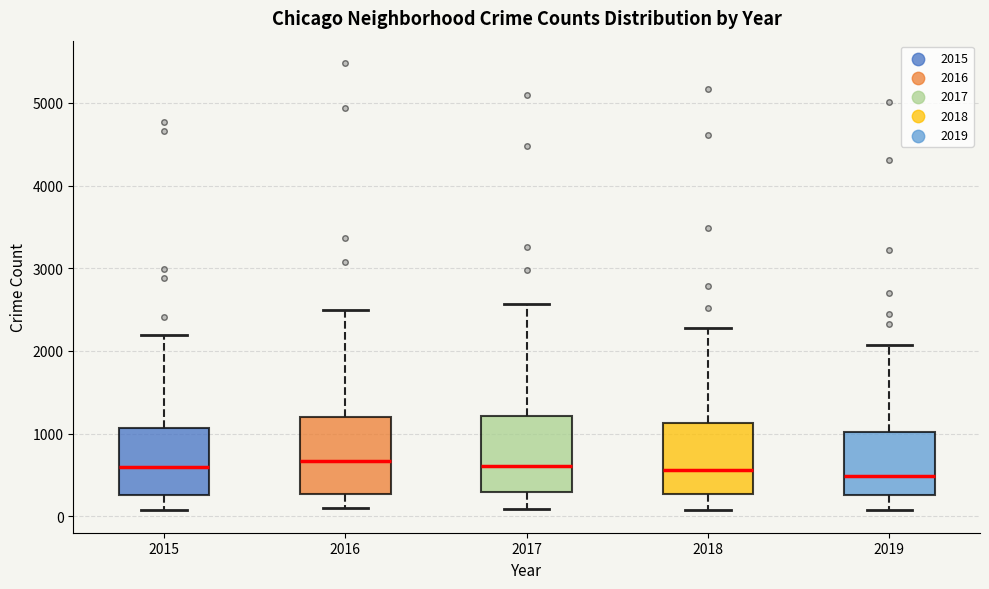

Reading left to right, read every box against the y-axis: the position of its median line, the range the box covers, and the ends of its whiskers. The values are not printed on the chart, so give them approximately, as read against the axis.

2015: median 600, box 300 to 1100, whiskers 100 to 2200
2016: median 700, box 300 to 1200, whiskers 100 to 2500
2017: median 600, box 300 to 1200, whiskers 100 to 2600
2018: median 600, box 300 to 1100, whiskers 100 to 2300
2019: median 500, box 300 to 1000, whiskers 100 to 2100